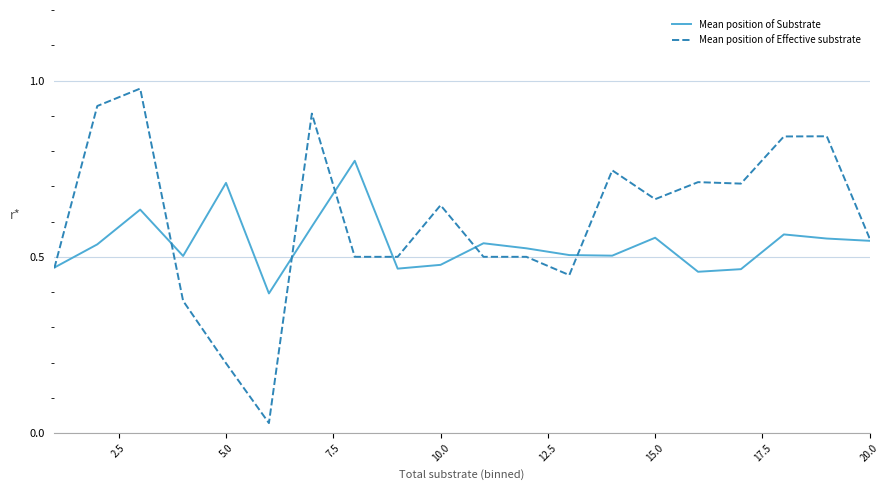

Count the number of data series in this chart.

2